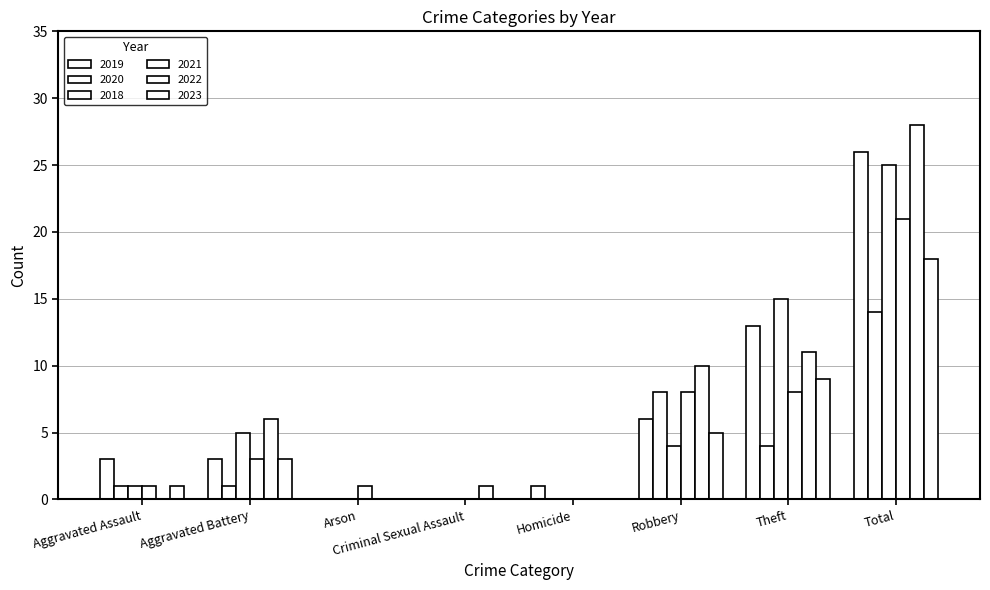

Rank the categories by 2018 value from highest to lowest.

Total, Theft, Aggravated Battery, Robbery, Aggravated Assault, Arson, Criminal Sexual Assault, Homicide